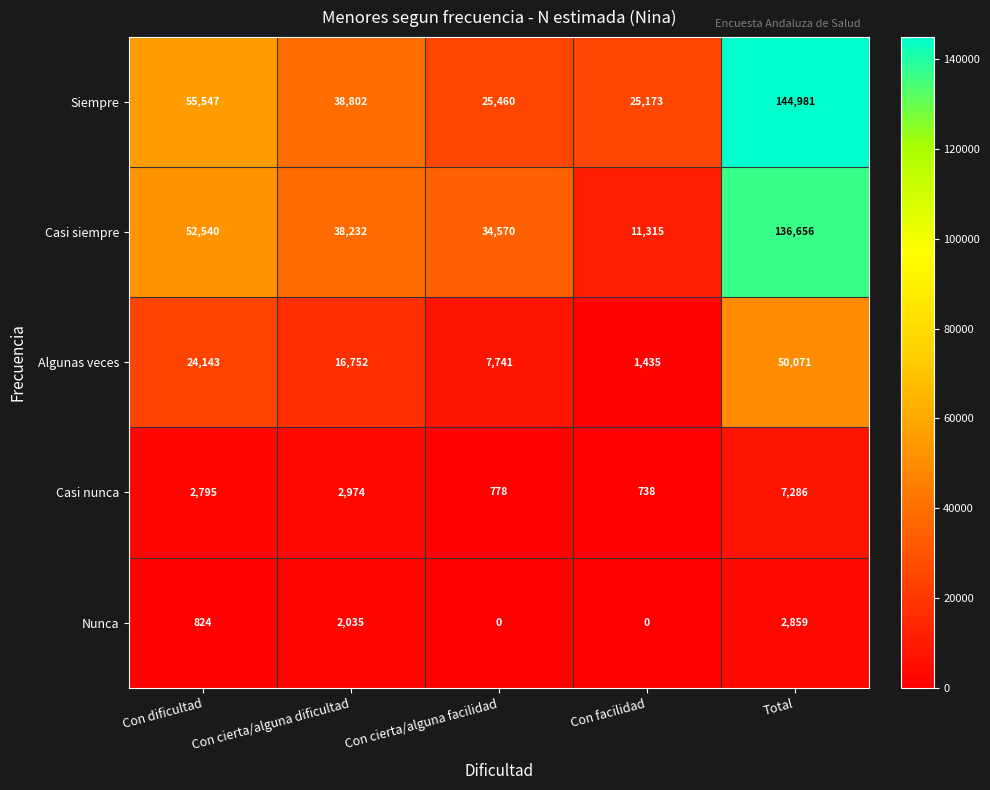

How many categories are shown in the chart?

5